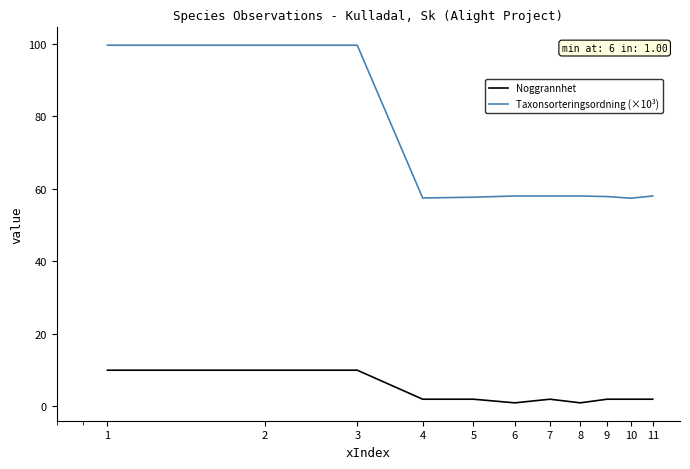

What is the minimum value for Taxonsorteringsordning (×10³)?

57.4